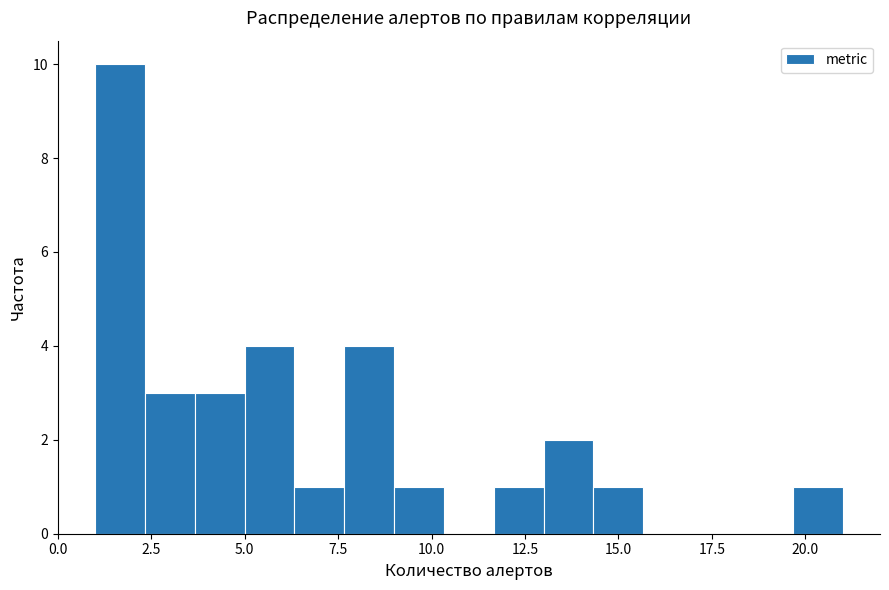

Read against the x-axis, roughly where is the centre of the tallest bar?

1.5